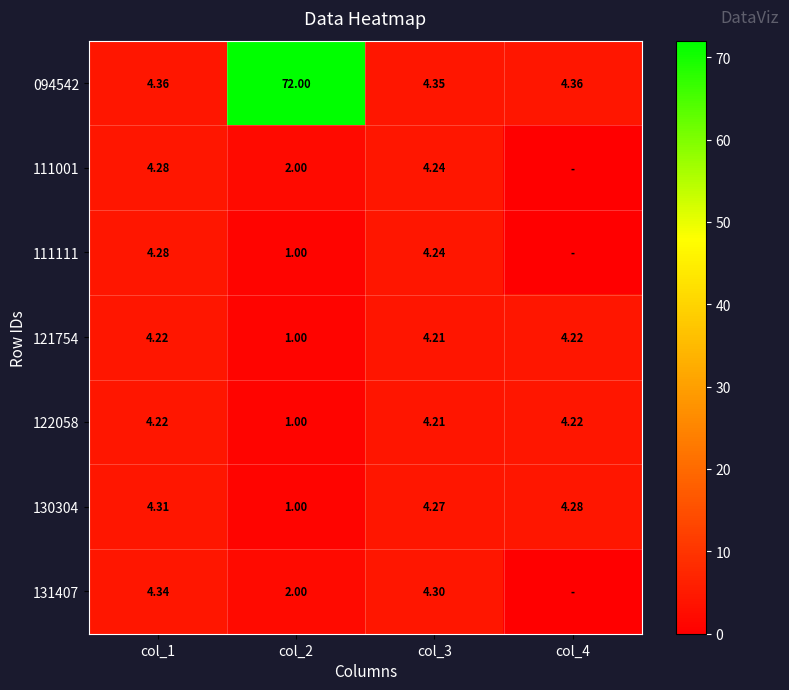

Is the value of 131407 at col_3 greater than the value of 094542 at col_4?

No